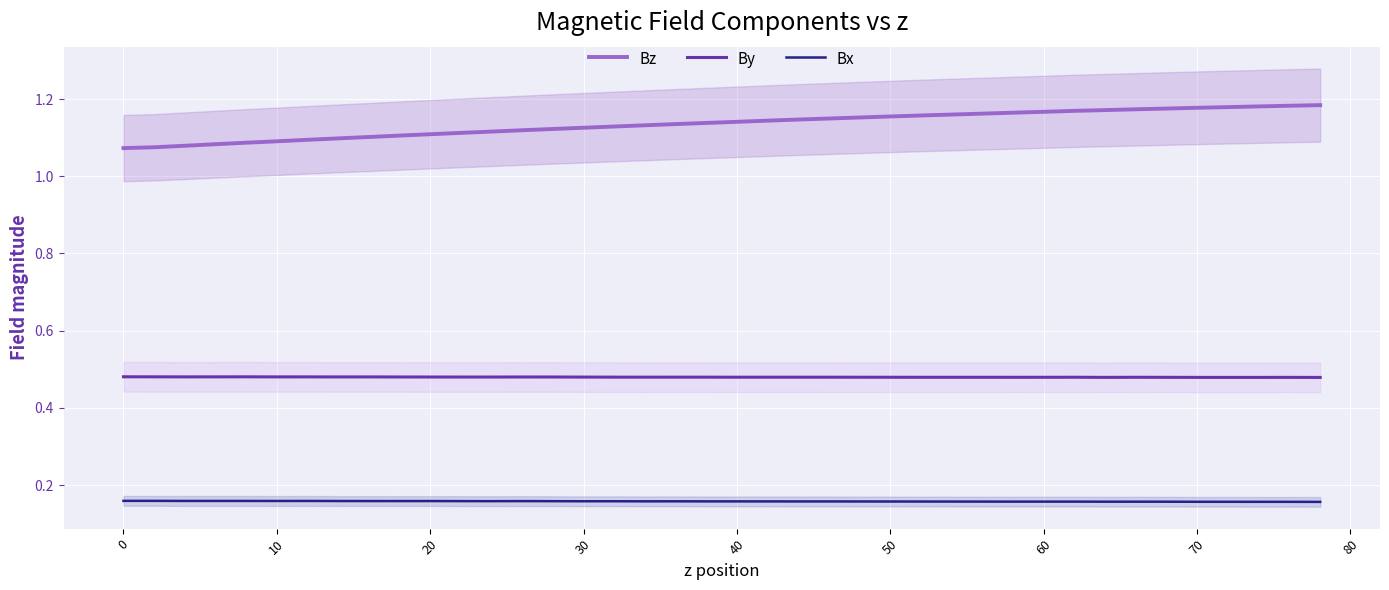

True or false: Bz and Bx intersect in this chart.

False